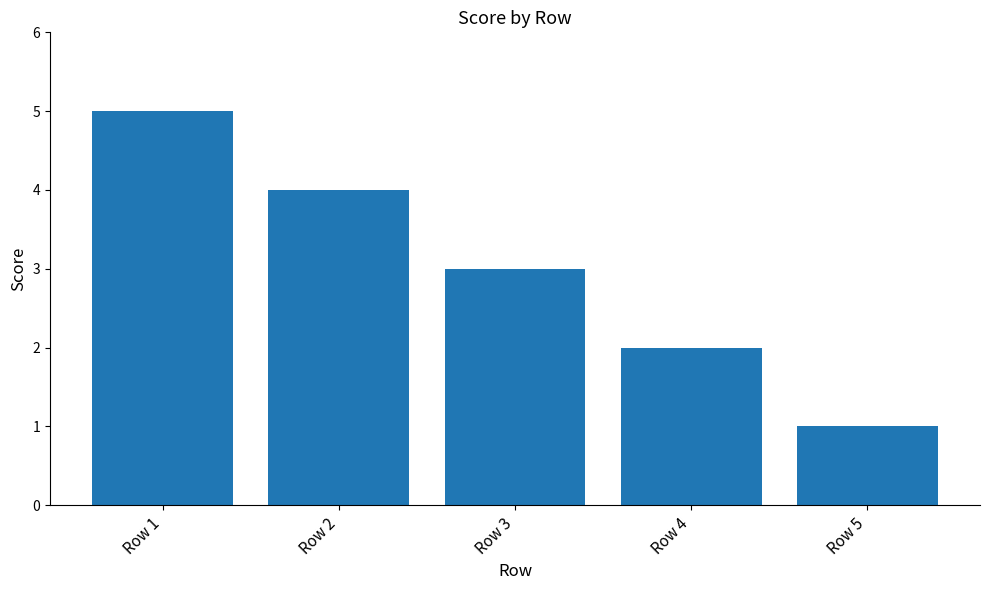

Reading left to right, extract all data points from this chart.

5	4	3	2	1